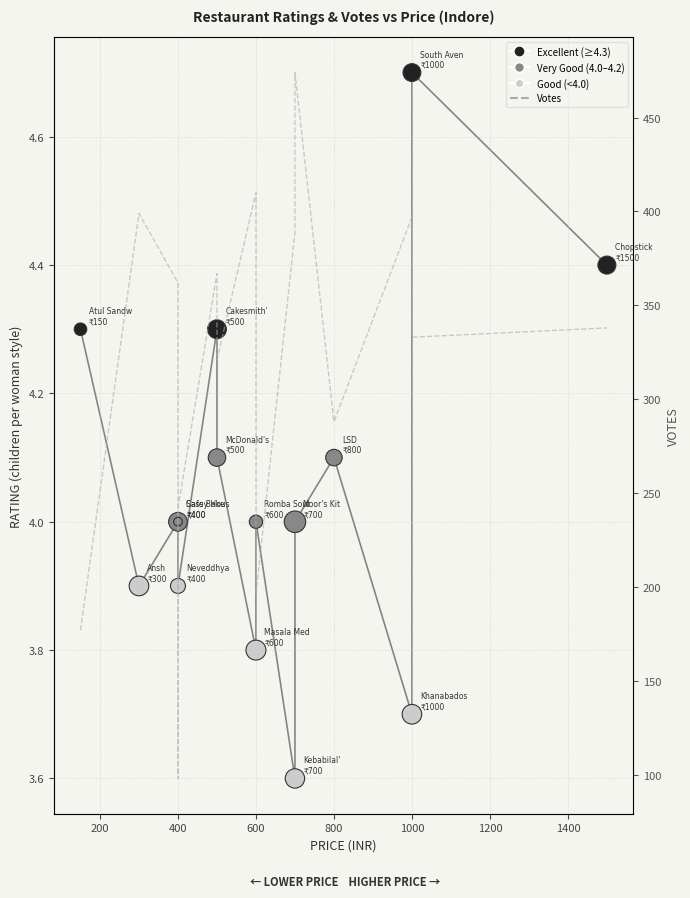

Is the value of Votes at 9 greater than the value of Rating (dot size = Votes) at 600?

Yes